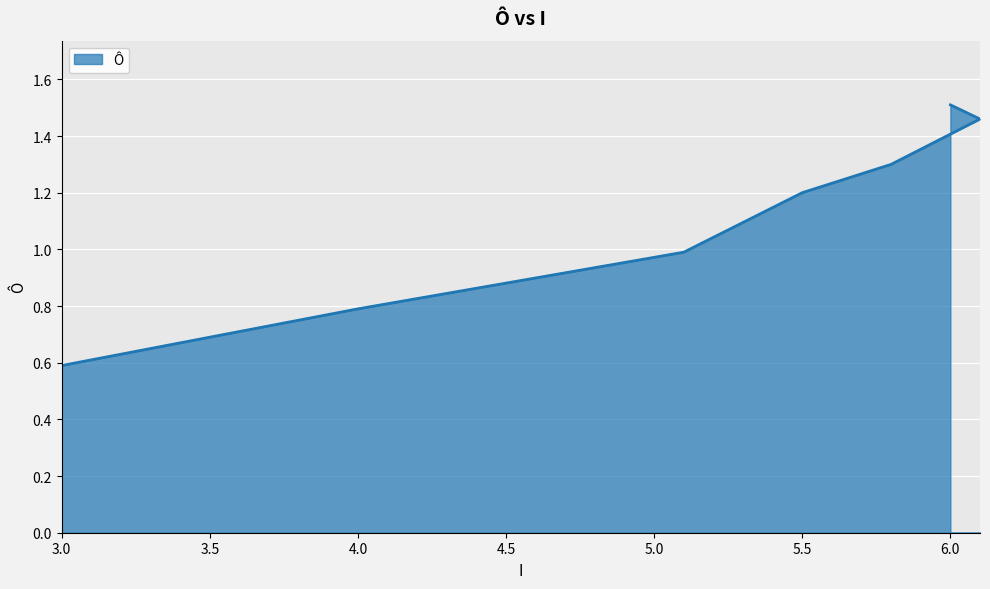

Which has a higher value, 5.5 or 3.0?

5.5